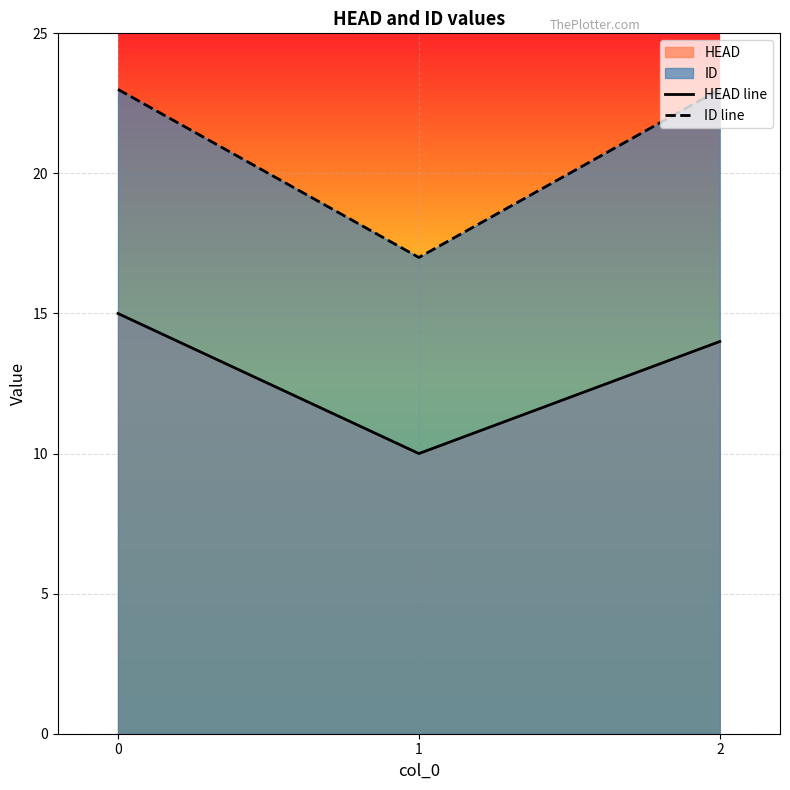

Which series has the largest total across all categories?

ID line